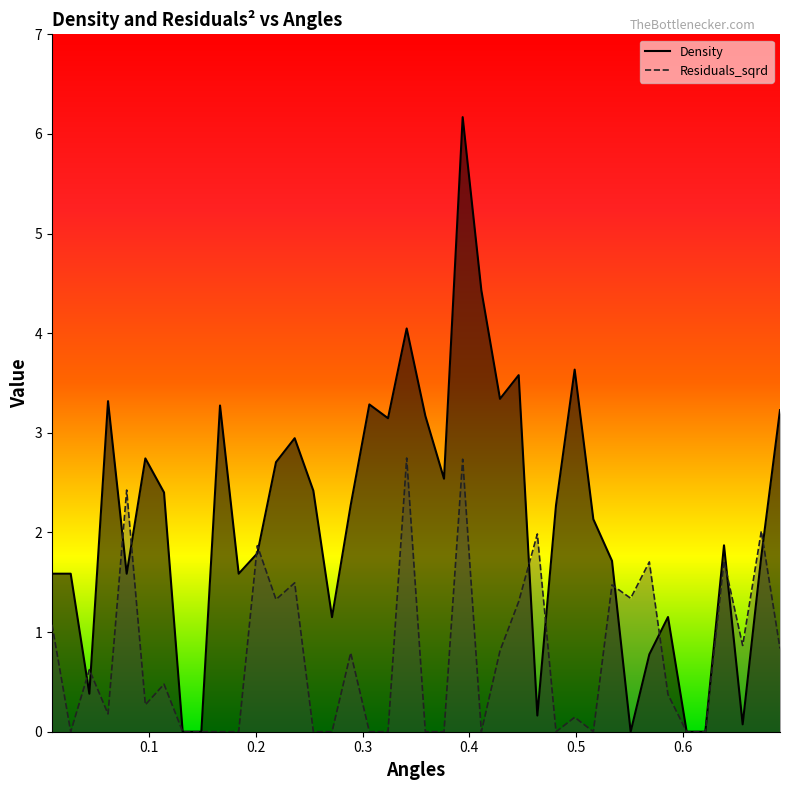

What is the maximum value for Residuals_sqrd?

2.7